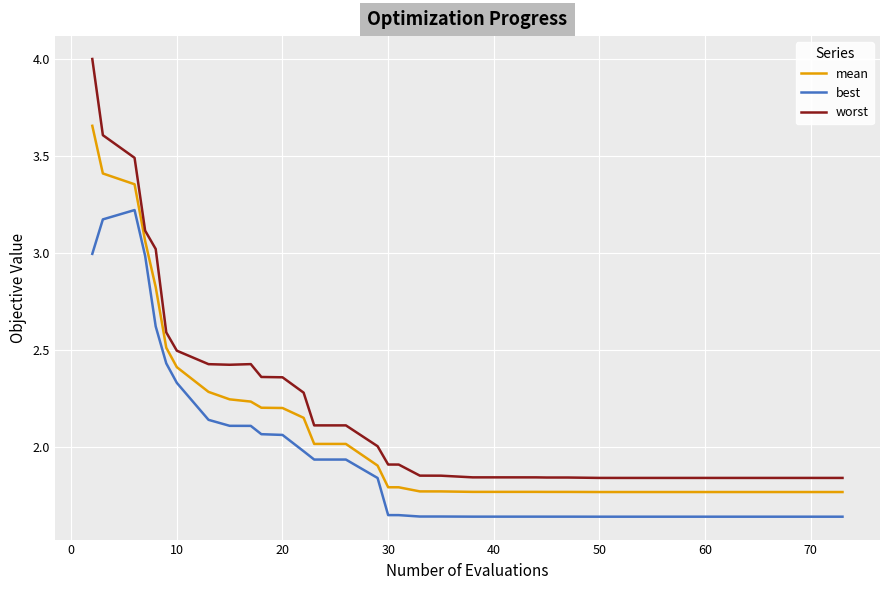

True or false: mean and worst cross at least once.

False